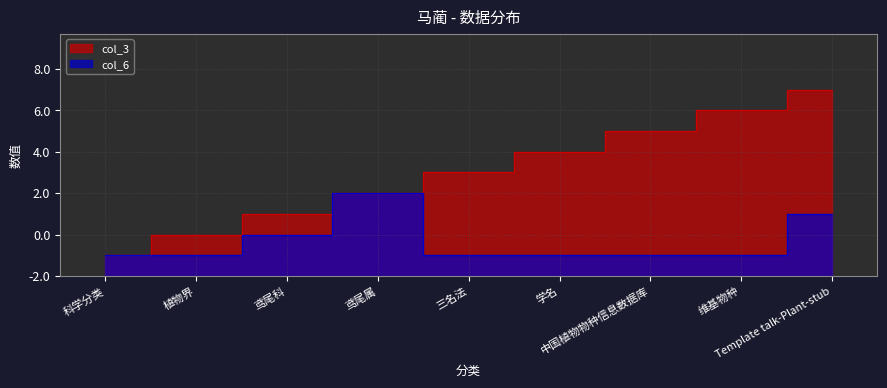

True or false: col_6 and col_3 intersect in this chart.

False